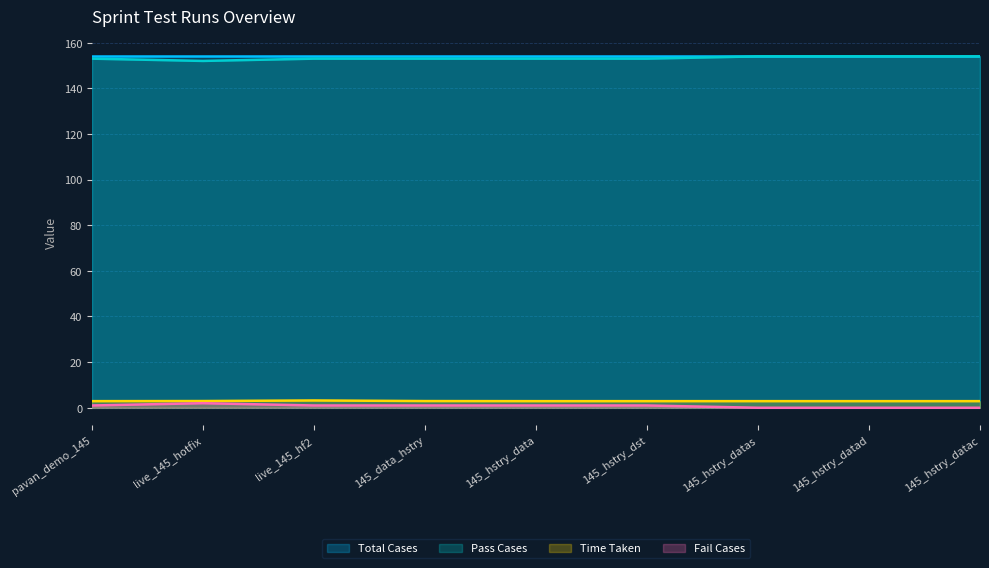

True or false: Pass Cases has a value of 153.0 at pavan_demo_145.

True